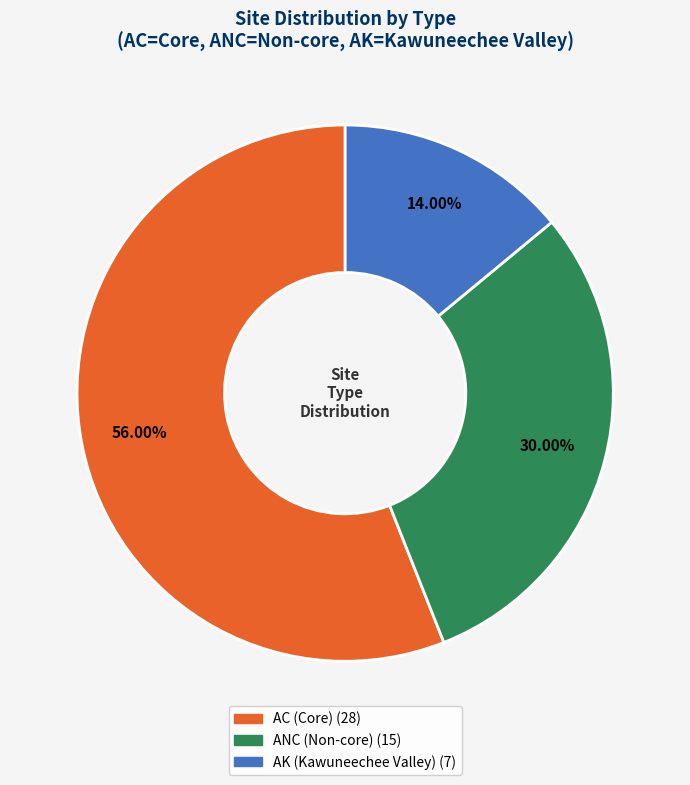

Is there any slice that represents more than half of the pie?

Yes